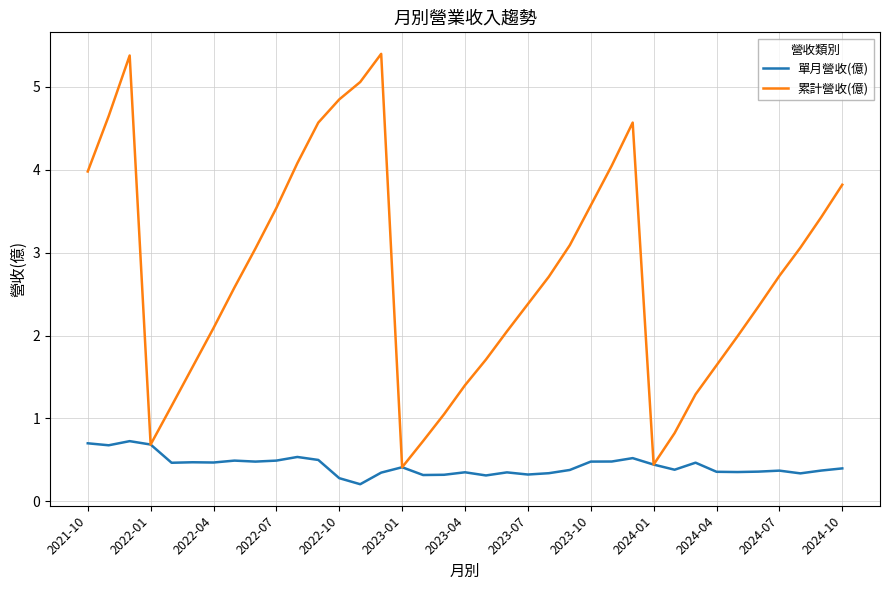

What is the average value of the 累計營收(億) series?

2.8